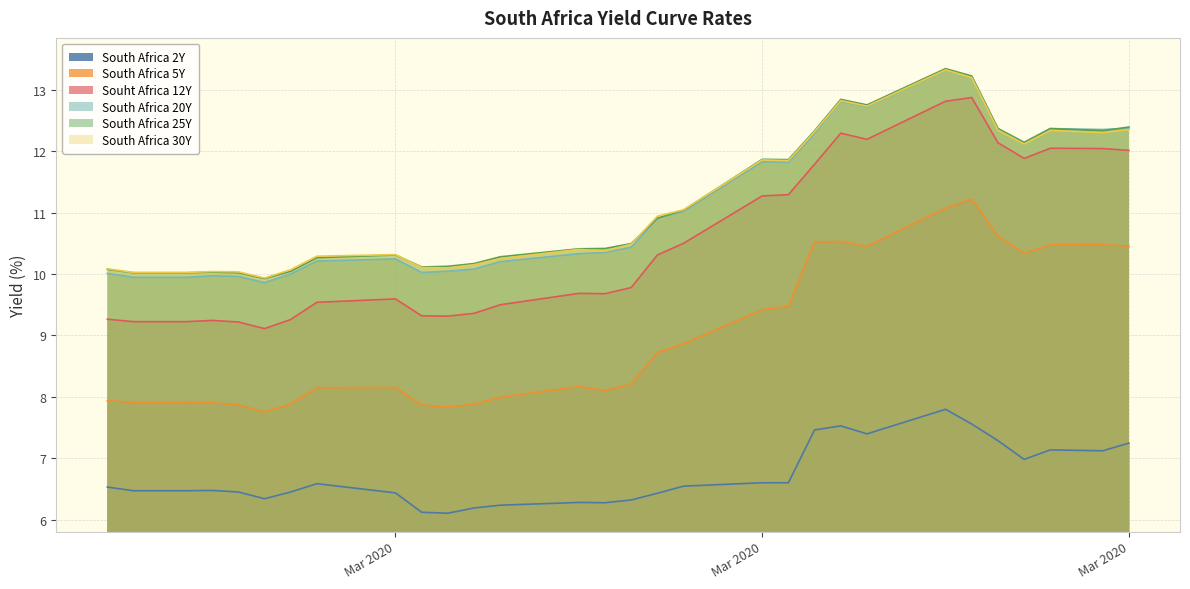

The value of South Africa 25Y at 10 is 5.9. True or false?

False